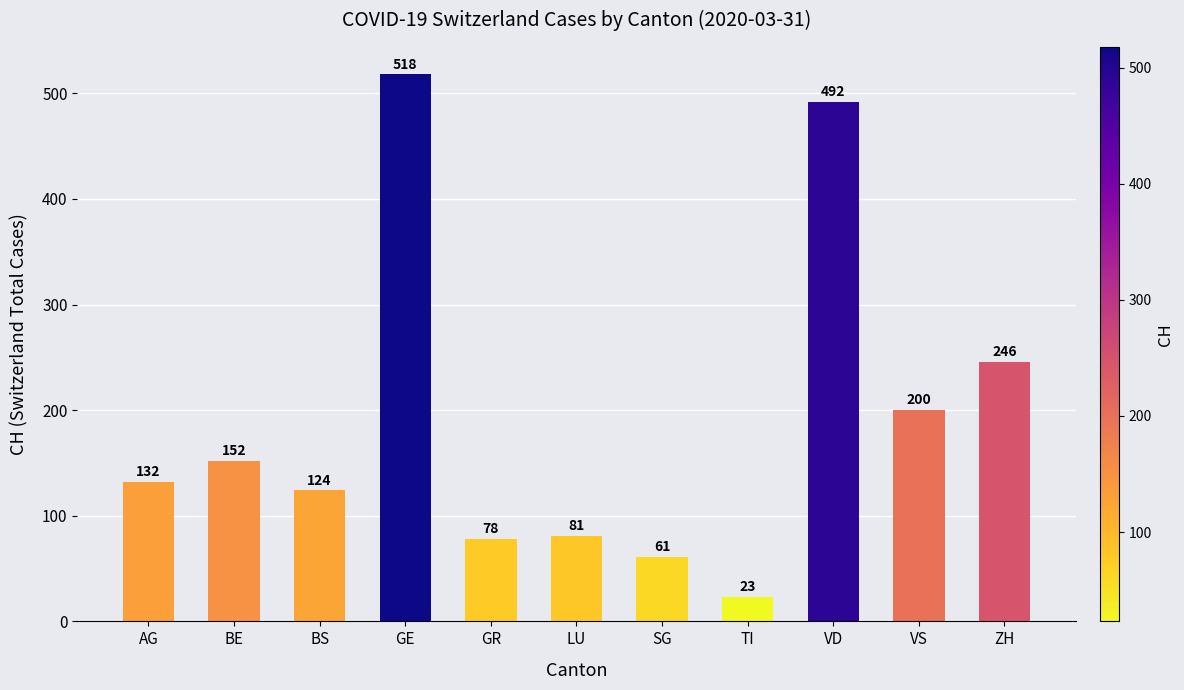

Reading right to left, transcribe all the data shown in this chart.

246	200	492	23	61	81	78	518	124	152	132